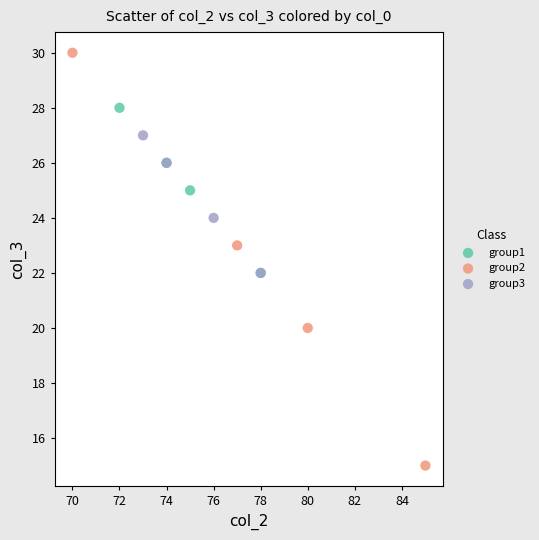

Which series has the largest Y range (max minus min)?

group2